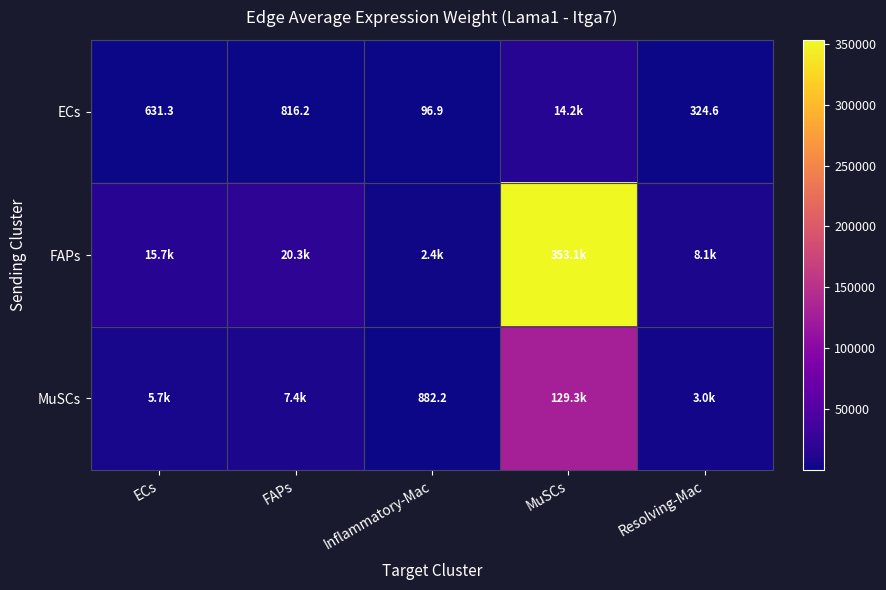

Read the ECs value at Inflammatory-Mac.

96.9